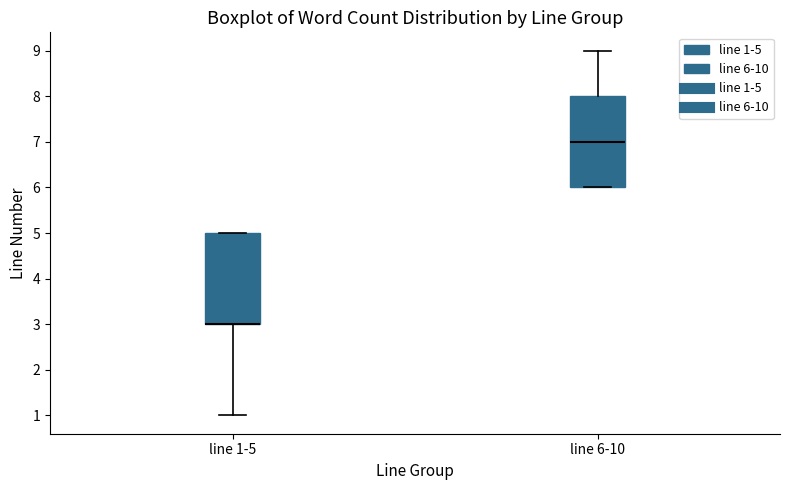

Reading left to right, transcribe this box plot: for each box, give where its median line is, the range the box spans, and where its two whiskers end, as read against the y-axis. The values are not printed on the chart, so give them approximately, as read against the axis.

line 1-5: median 3 (drawn on the box's lower edge), box 3 to 5, whiskers 1 to 5
line 6-10: median 7, box 6 to 8, whiskers 6 to 9